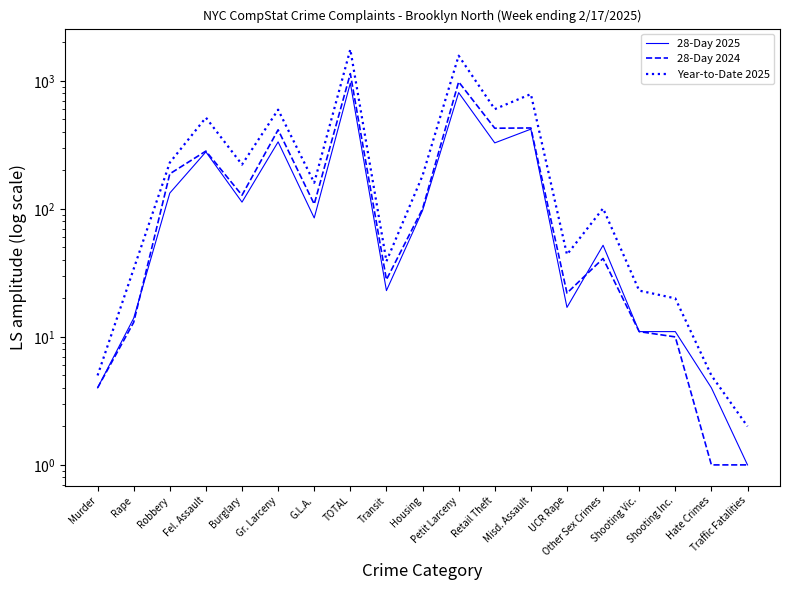

What is the total value across all series at Other Sex Crimes?

194